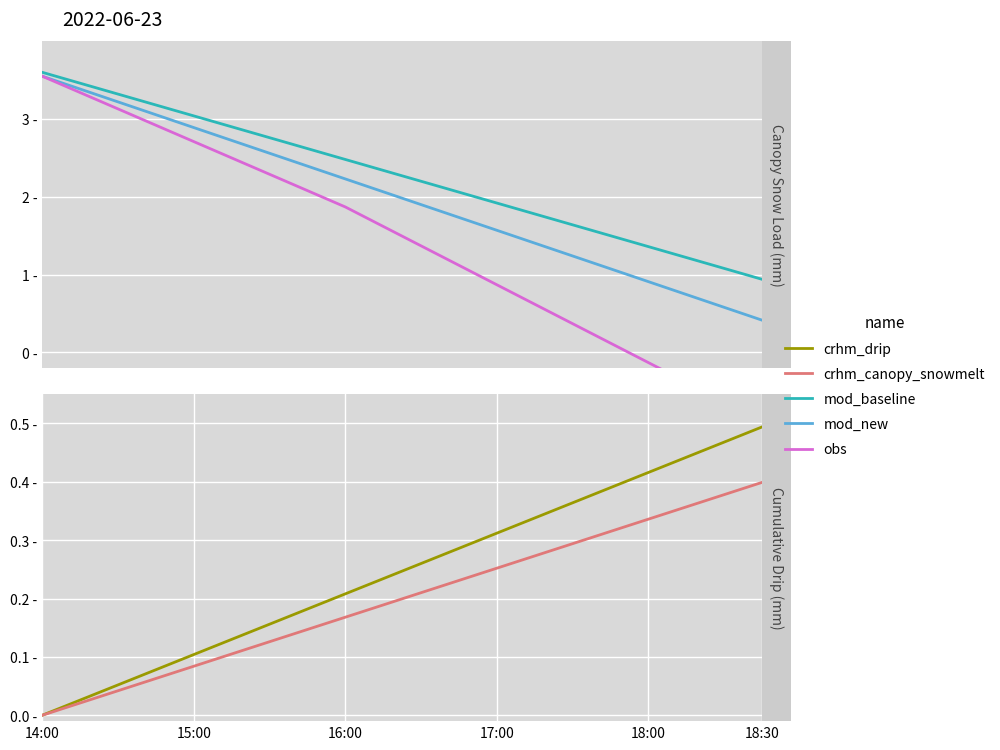

Where is crhm_drip nearest to the value 0?

14:00